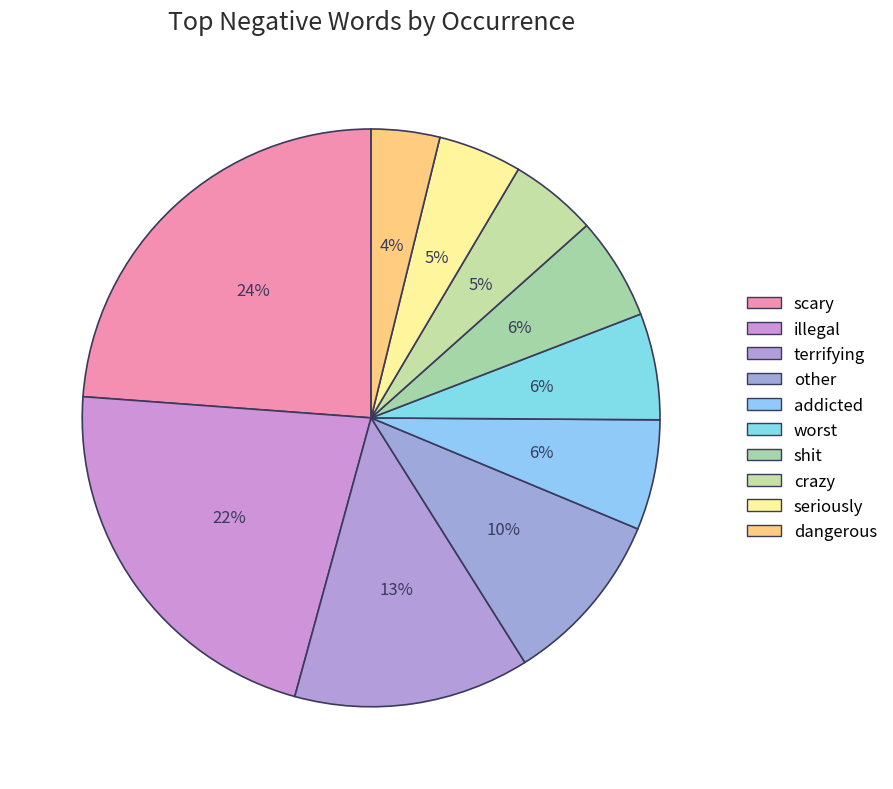

How many segments does this pie chart have?

10